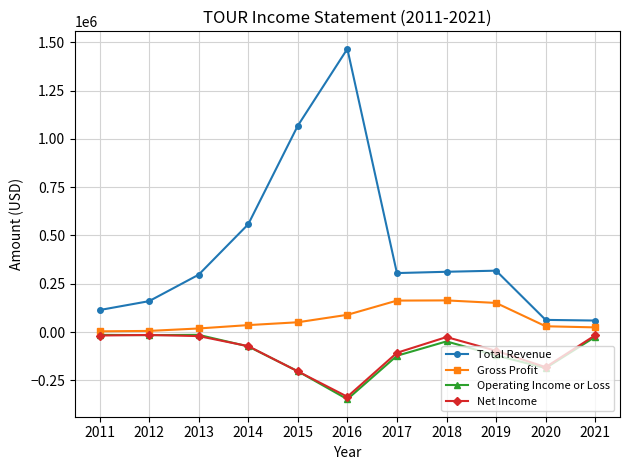

At how many categories does at least one series exceed 477649?

3